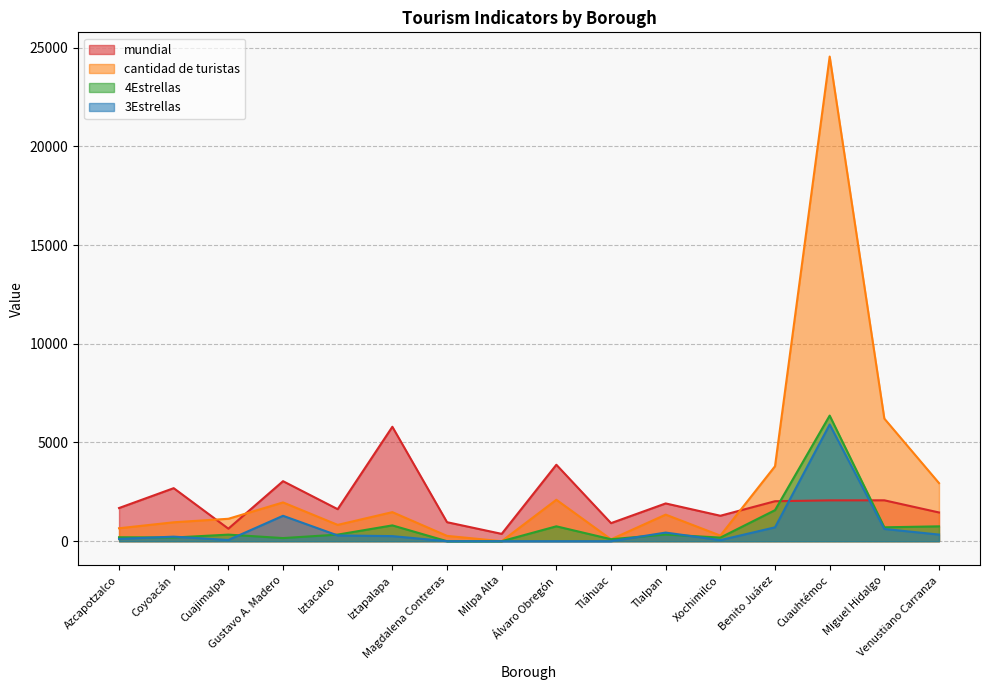

At which category does mundial reach its first local peak?

Coyoacán